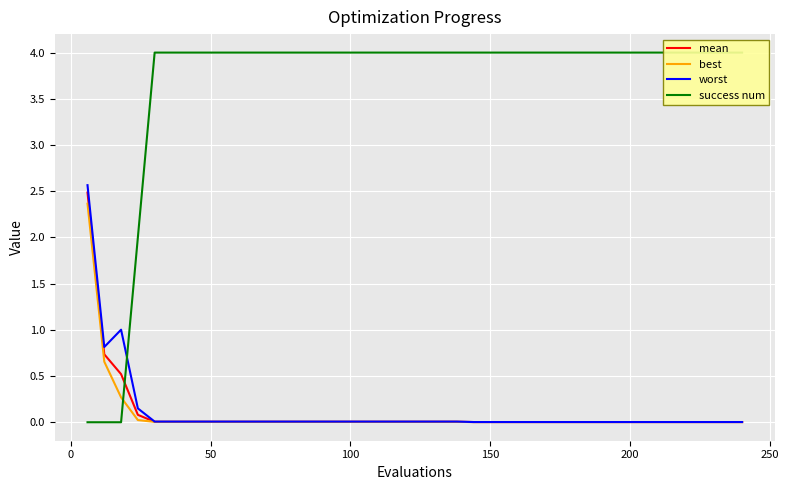

Reading left to right, transcribe all the data shown in this chart.

mean: 2.5	0.7	0.5	0.1	0.0	0.0	0.0	0.0	0.0	0.0	0.0	0.0	0.0	0.0	0.0	0.0	0.0	0.0	0.0	0.0	0.0	0.0	0.0	0.0	0.0	0.0	0.0	0.0	0.0	0.0	0.0	0.0	0.0	0.0	0.0	0.0	0.0	0.0	0.0	0.0
best: 2.4	0.7	0.3	0.0	0.0	0.0	0.0	0.0	0.0	0.0	0.0	0.0	0.0	0.0	0.0	0.0	0.0	0.0	0.0	0.0	0.0	0.0	0.0	0.0	0.0	0.0	0.0	0.0	0.0	0.0	0.0	0.0	0.0	0.0	0.0	0.0	0.0	0.0	0.0	0.0
worst: 2.6	0.8	1.0	0.1	0.0	0.0	0.0	0.0	0.0	0.0	0.0	0.0	0.0	0.0	0.0	0.0	0.0	0.0	0.0	0.0	0.0	0.0	0.0	0.0	0.0	0.0	0.0	0.0	0.0	0.0	0.0	0.0	0.0	0.0	0.0	0.0	0.0	0.0	0.0	0.0
success num: 0.0	0.0	0.0	2.0	4.0	4.0	4.0	4.0	4.0	4.0	4.0	4.0	4.0	4.0	4.0	4.0	4.0	4.0	4.0	4.0	4.0	4.0	4.0	4.0	4.0	4.0	4.0	4.0	4.0	4.0	4.0	4.0	4.0	4.0	4.0	4.0	4.0	4.0	4.0	4.0